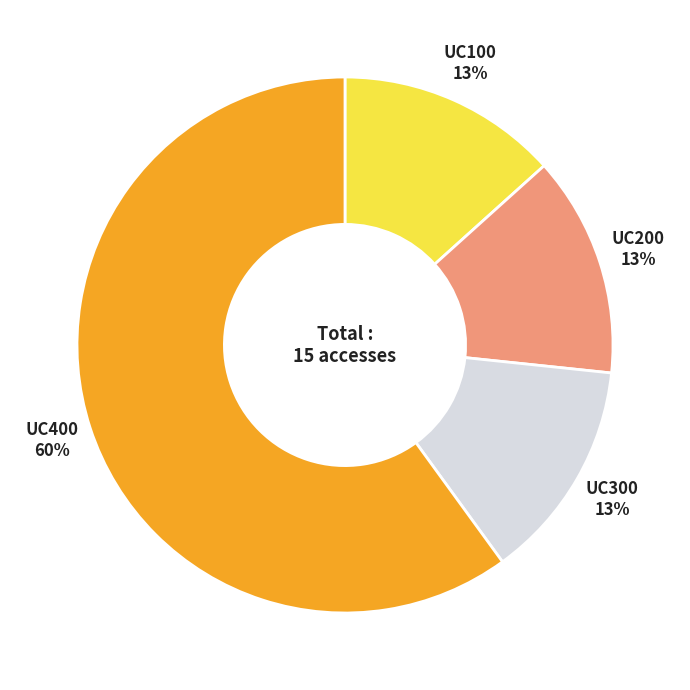

To the nearest percent, what is the average slice percentage?

25%